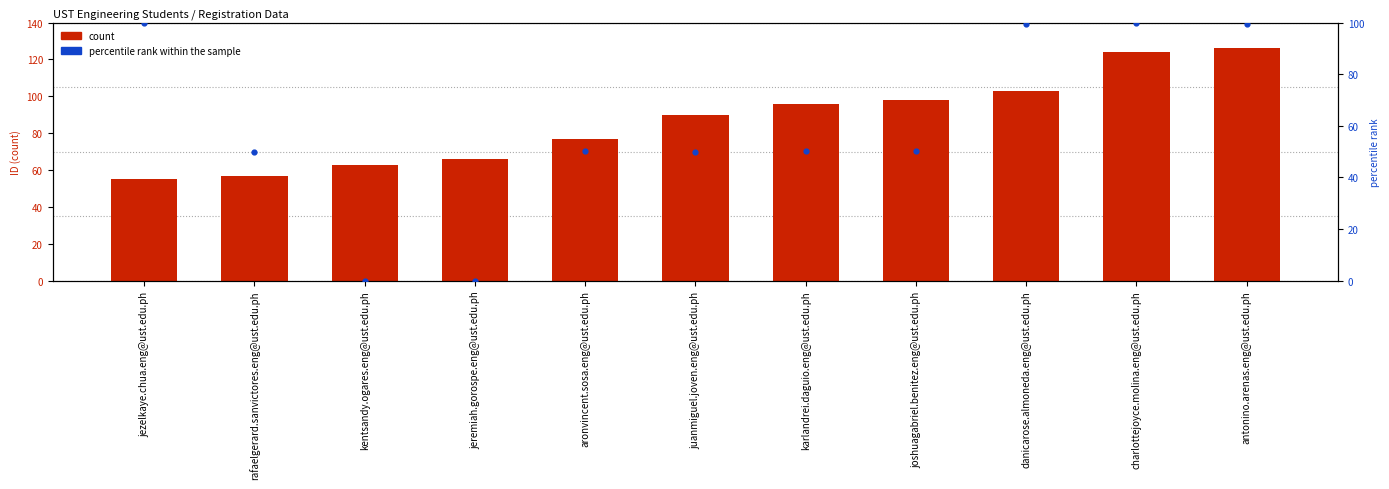

At which category is the sum across all series the highest?

antonino.arenas.eng@ust.edu.ph